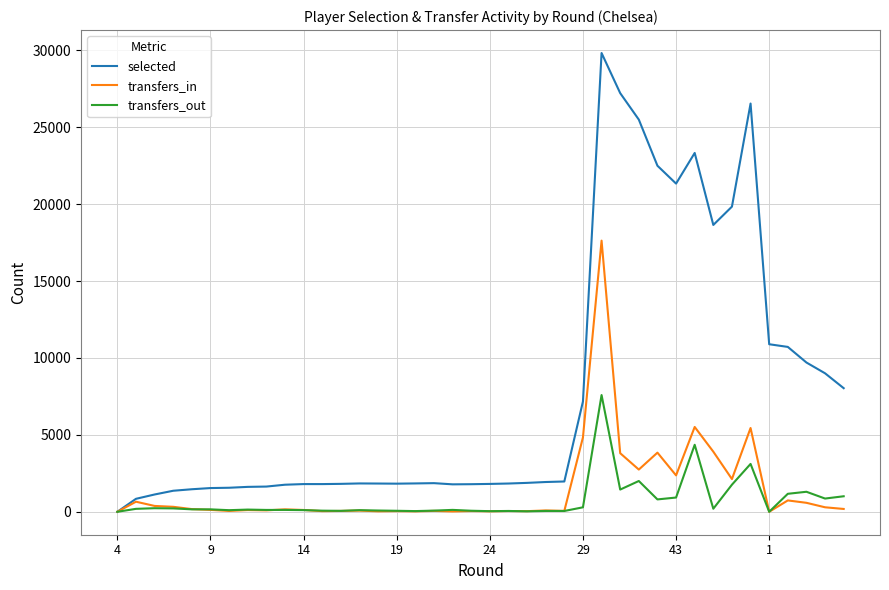

Which series has the largest total across all categories?

selected